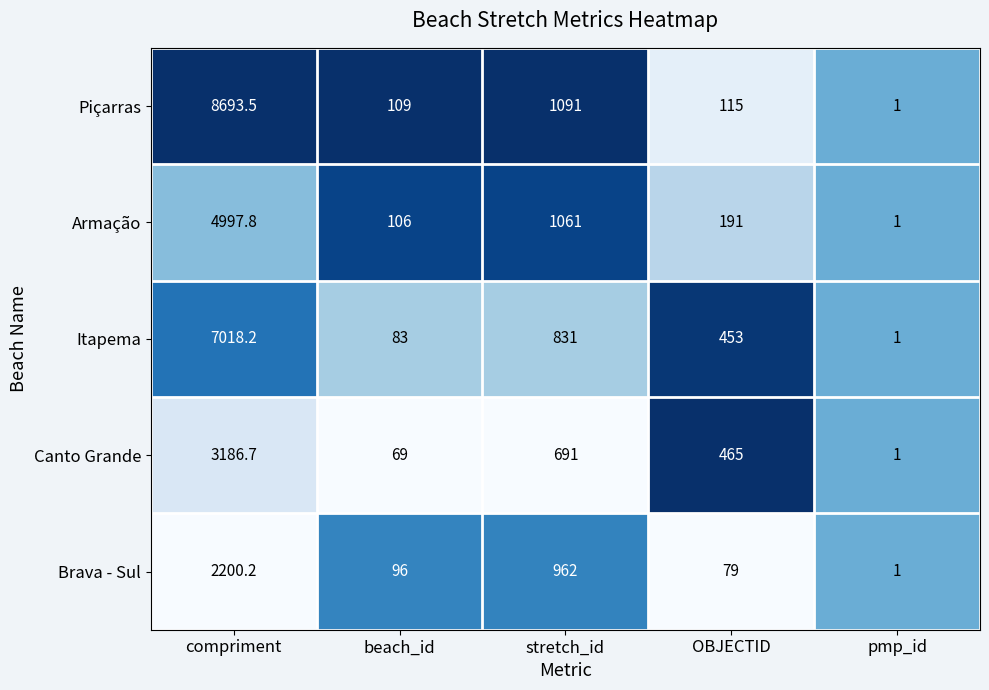

Which category has the lowest value across all series?

pmp_id